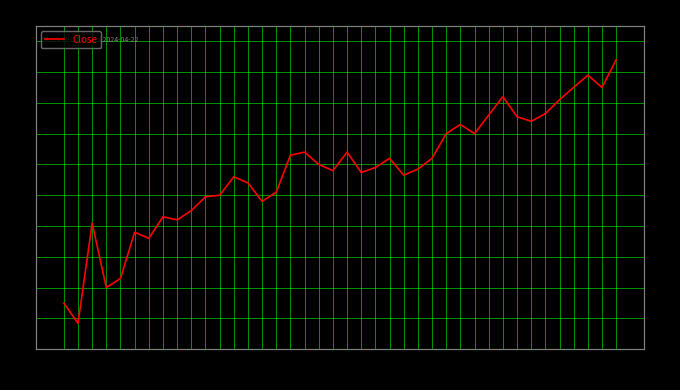

Is it true that the value at 11:00 is 72.3?

True